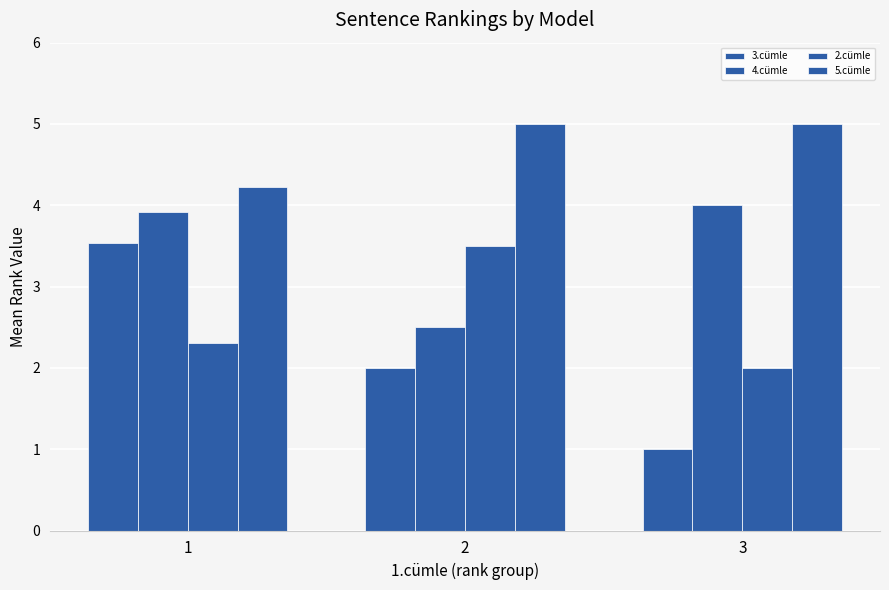

Which category has the lowest value across all series?

3